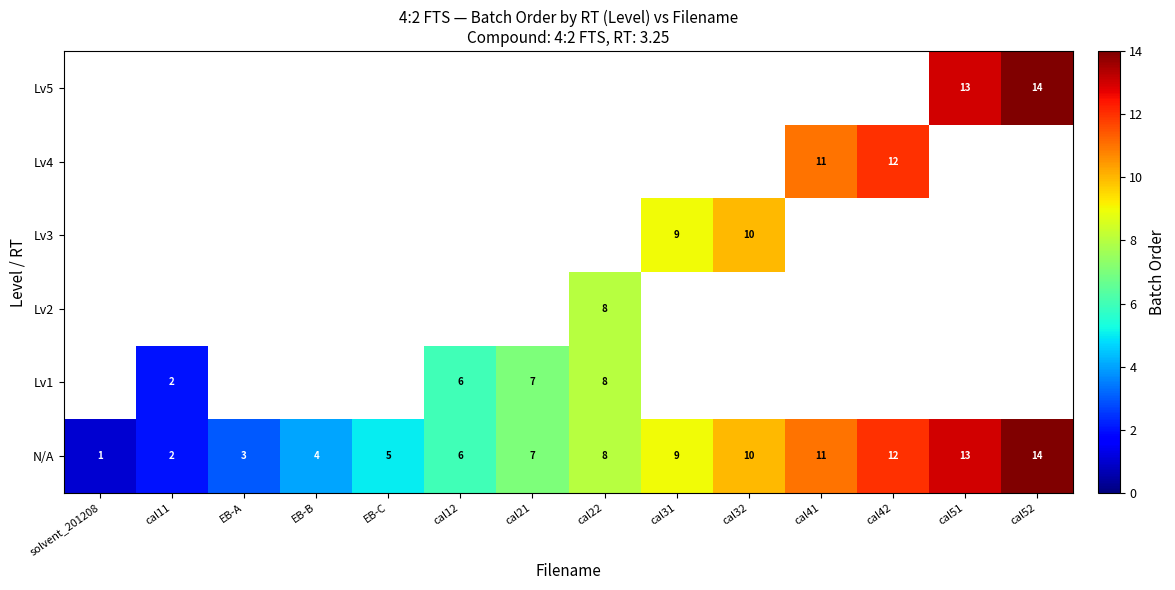

What is the maximum value for N/A?

14